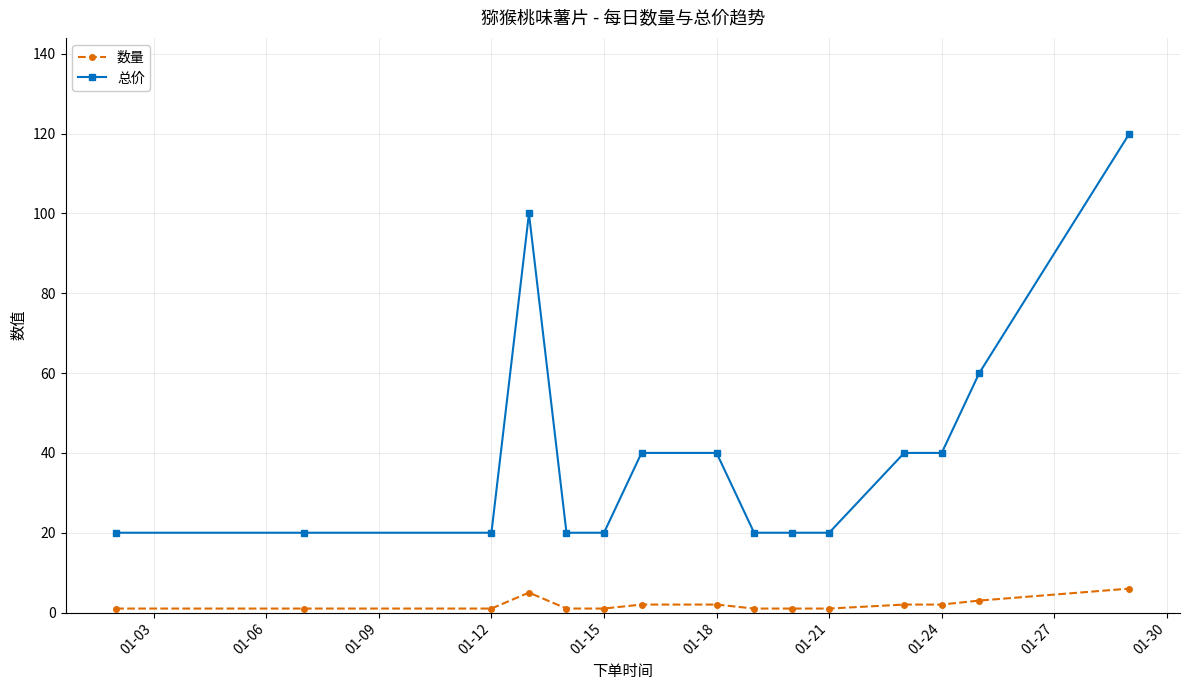

How many data points does each series have?

15